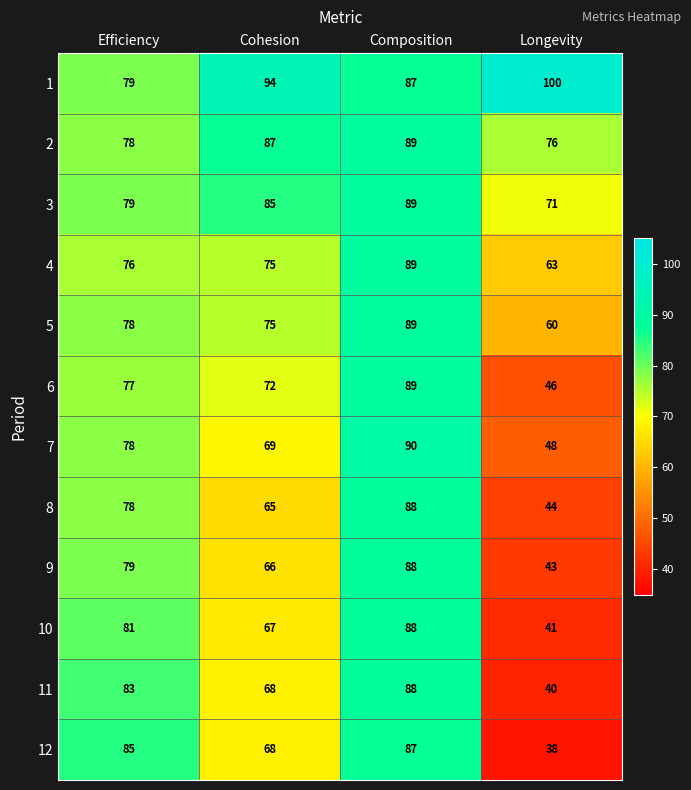

Between Cohesion and Composition, which series saw the biggest shift?

8